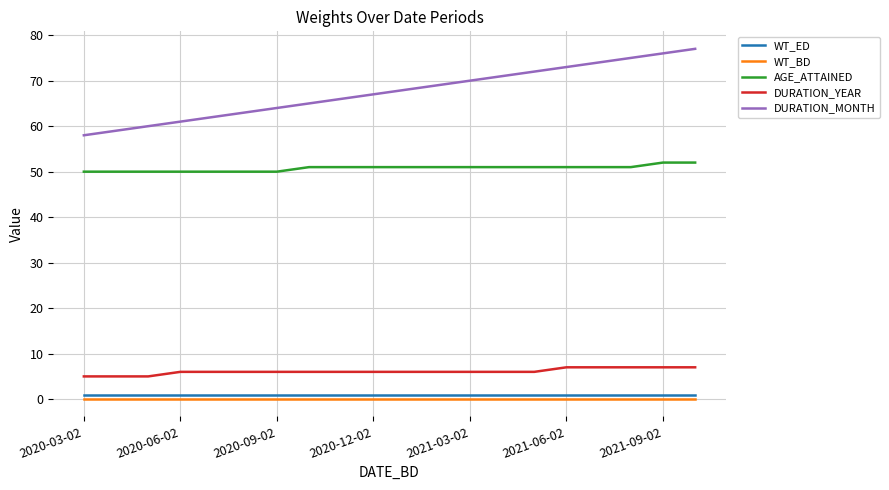

Which series has the widest spread of values?

DURATION_MONTH